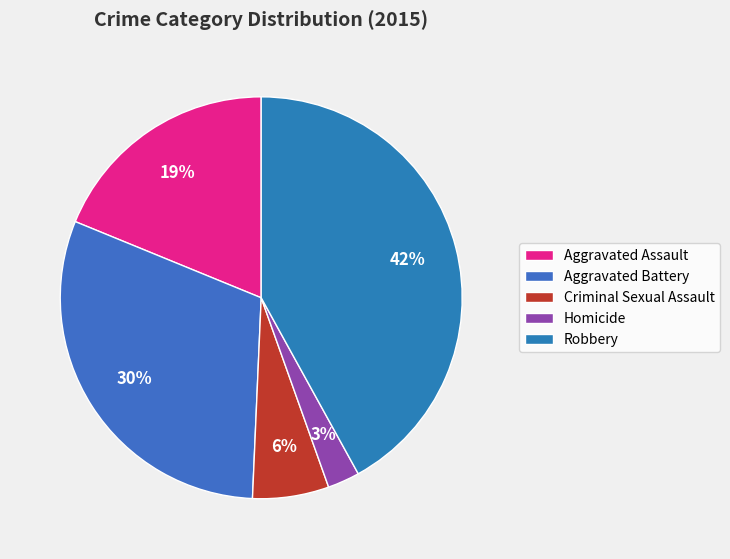

Is there a majority slice in this chart?

No